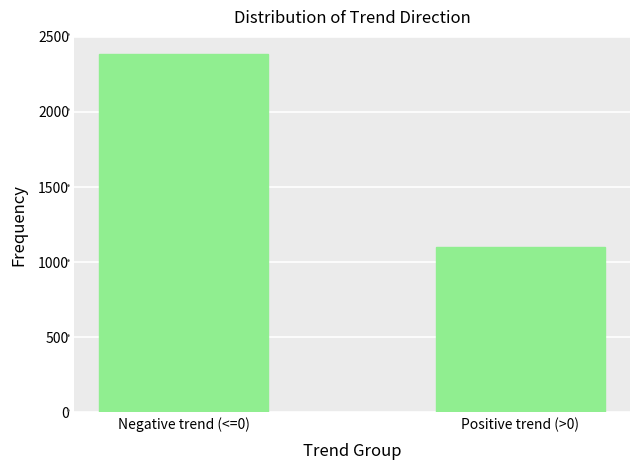

Reading left to right, what are all the values shown in this chart?

Negative trend (<=0)=2386	Positive trend (>0)=1098